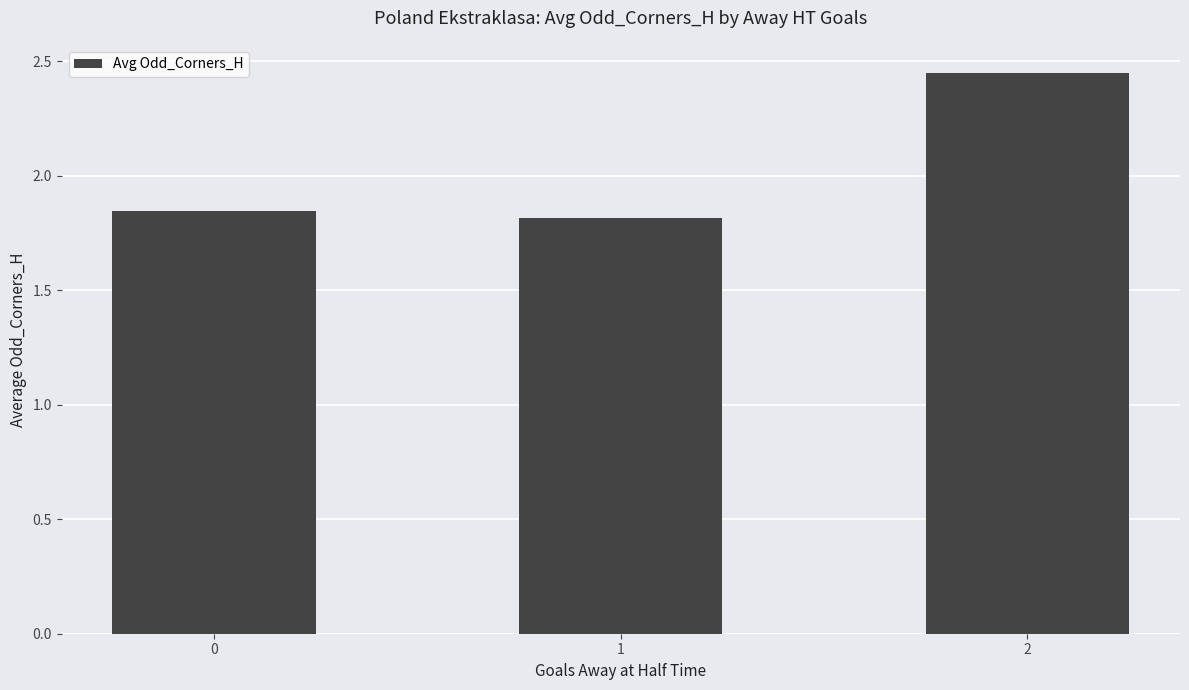

What is the average value?

2.0